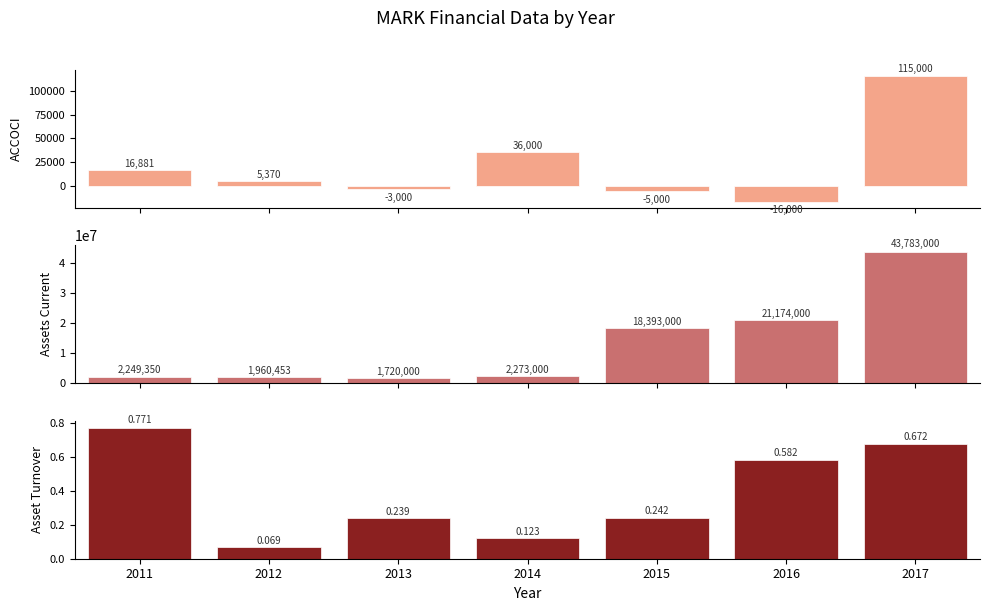

Is the value of Asset Turnover at 2012 greater than the value of ACCOCI at 2015?

Yes